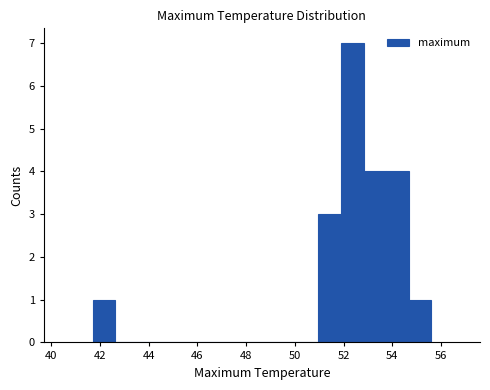

Reading left to right, transcribe this chart: for each bar, give the range it covers on the x-axis and its height. Neither the bar edges nor the heights are printed on the chart, so give them approximately, as read against the axes.

41.8 to 42.6: 1
42.6 to 43.6: 0
43.6 to 44.4: 0
44.4 to 45.4: 0
45.4 to 46.4: 0
46.4 to 47.2: 0
47.2 to 48.2: 0
48.2 to 49.2: 0
49.2 to 50.0: 0
50.0 to 51.0: 0
51.0 to 51.8: 3
51.8 to 52.8: 7
52.8 to 53.8: 4
53.8 to 54.6: 4
54.6 to 55.6: 1